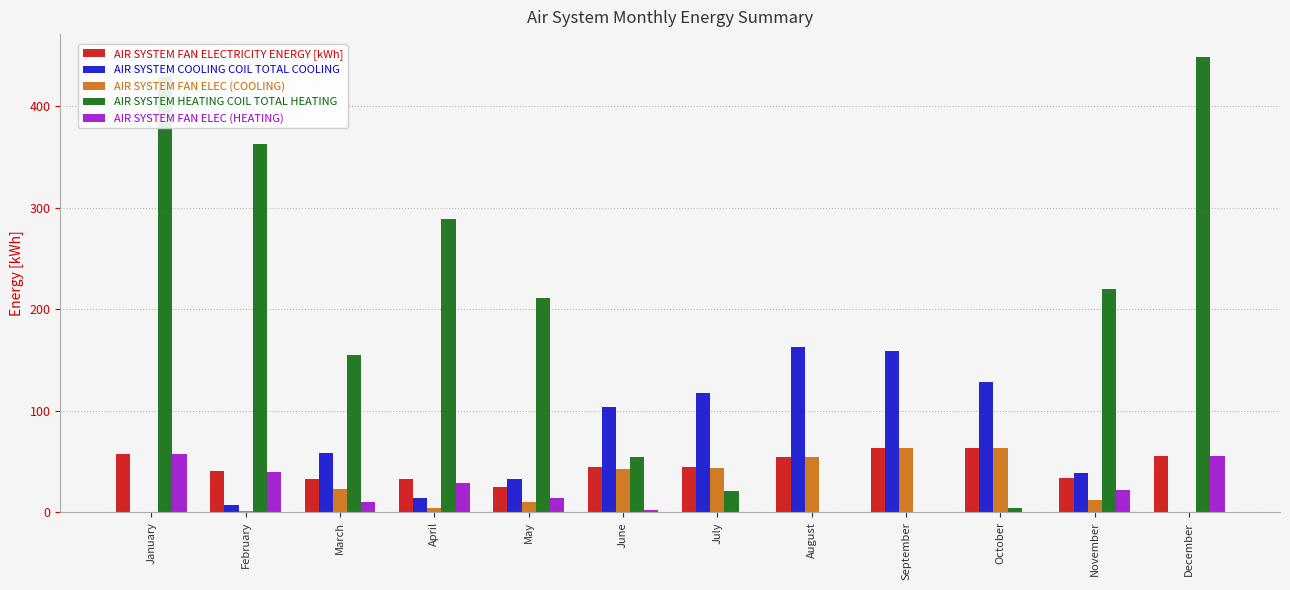

Where is AIR SYSTEM HEATING COIL TOTAL HEATING nearest to the value 224?

November